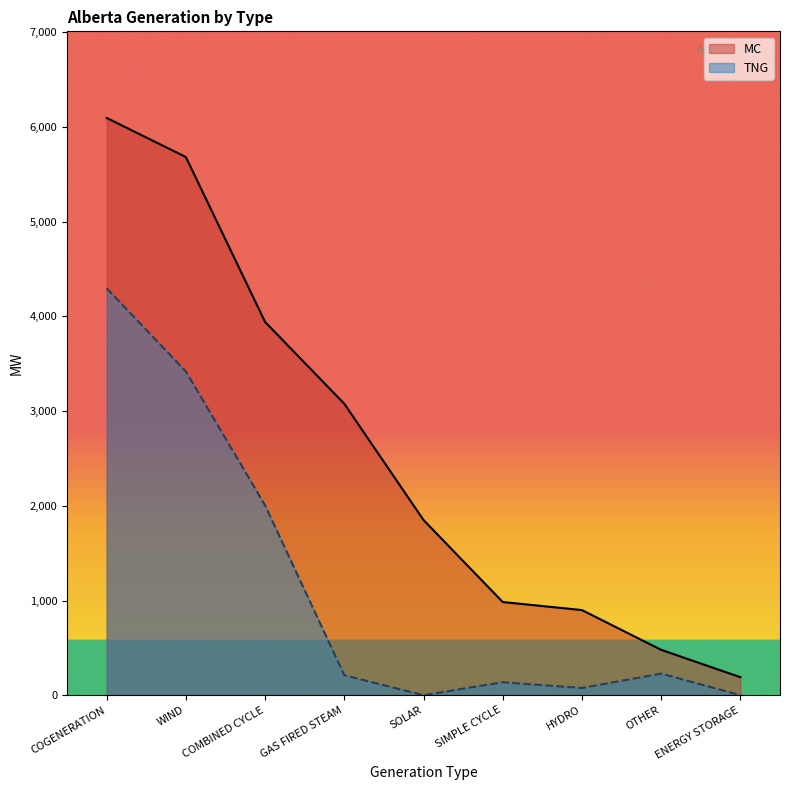

What is the spread (max minus min) of values at COGENERATION?

1799